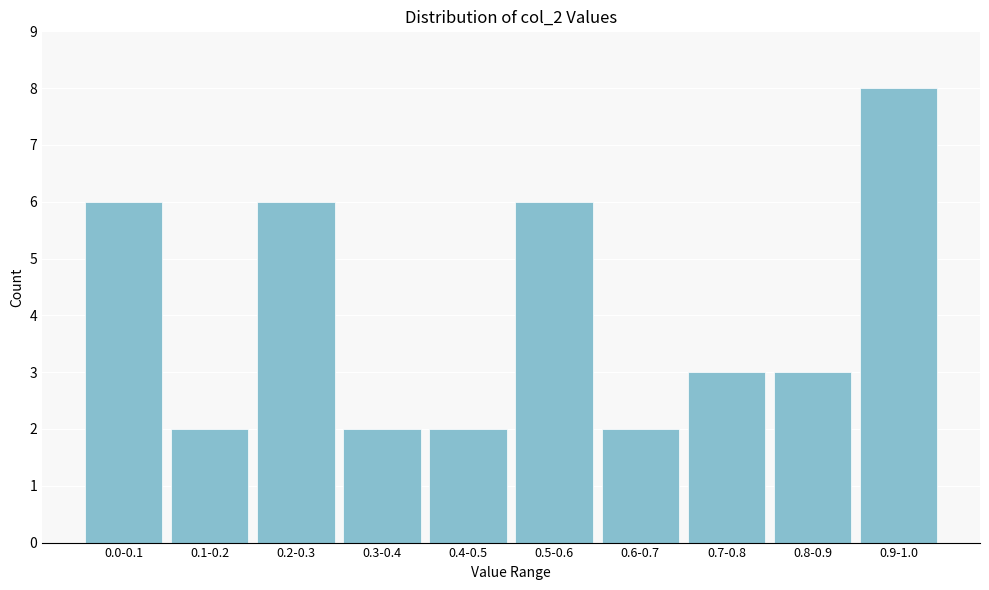

Reading left to right, what are all the values shown in this chart?

0.0-0.1=6	0.1-0.2=2	0.2-0.3=6	0.3-0.4=2	0.4-0.5=2	0.5-0.6=6	0.6-0.7=2	0.7-0.8=3	0.8-0.9=3	0.9-1.0=8